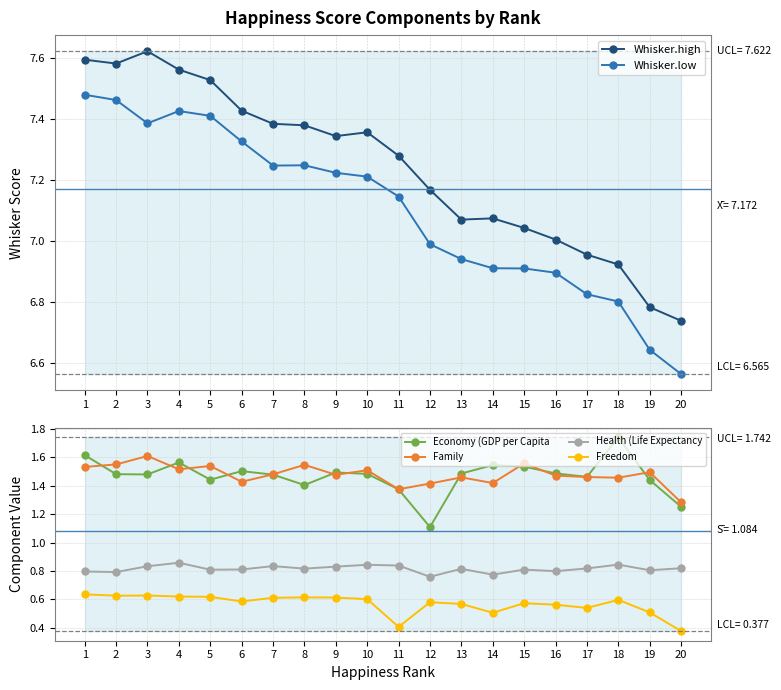

Rank the series by their maximum value, from highest to lowest.

Whisker.high, Whisker.low, Economy (GDP per Capita, Family, Health (Life Expectancy, Freedom